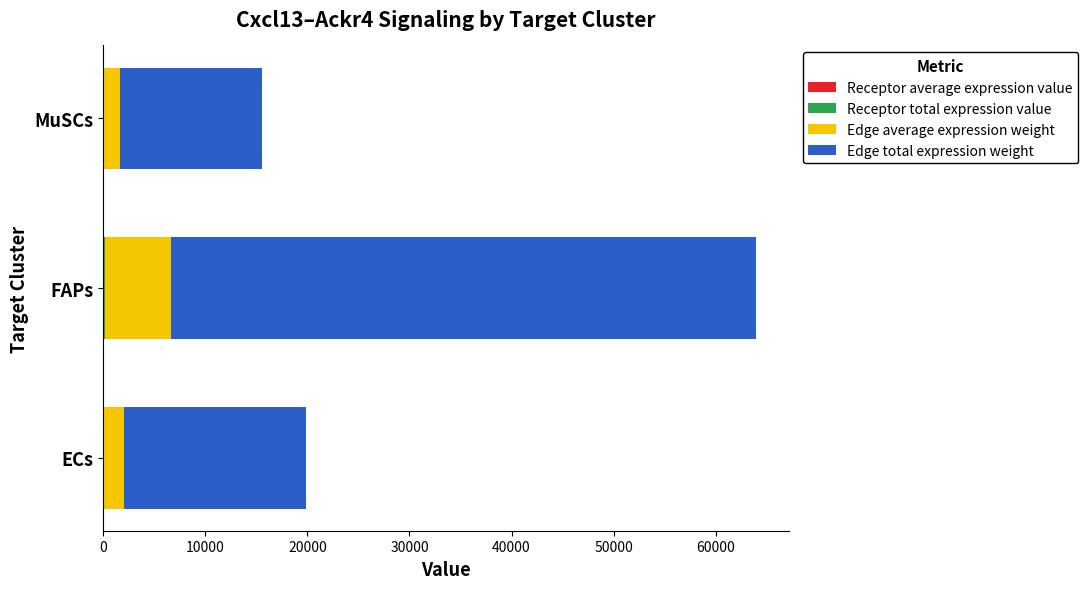

At which category is the sum across all series the highest?

FAPs